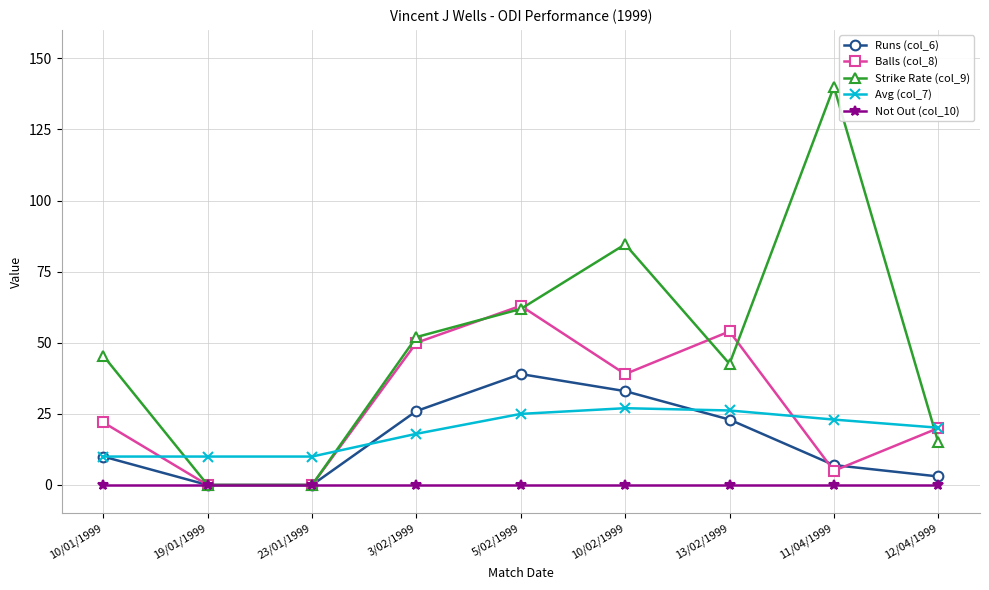

True or false: Balls (col_8) has a value of 63.0 at 5/02/1999.

True